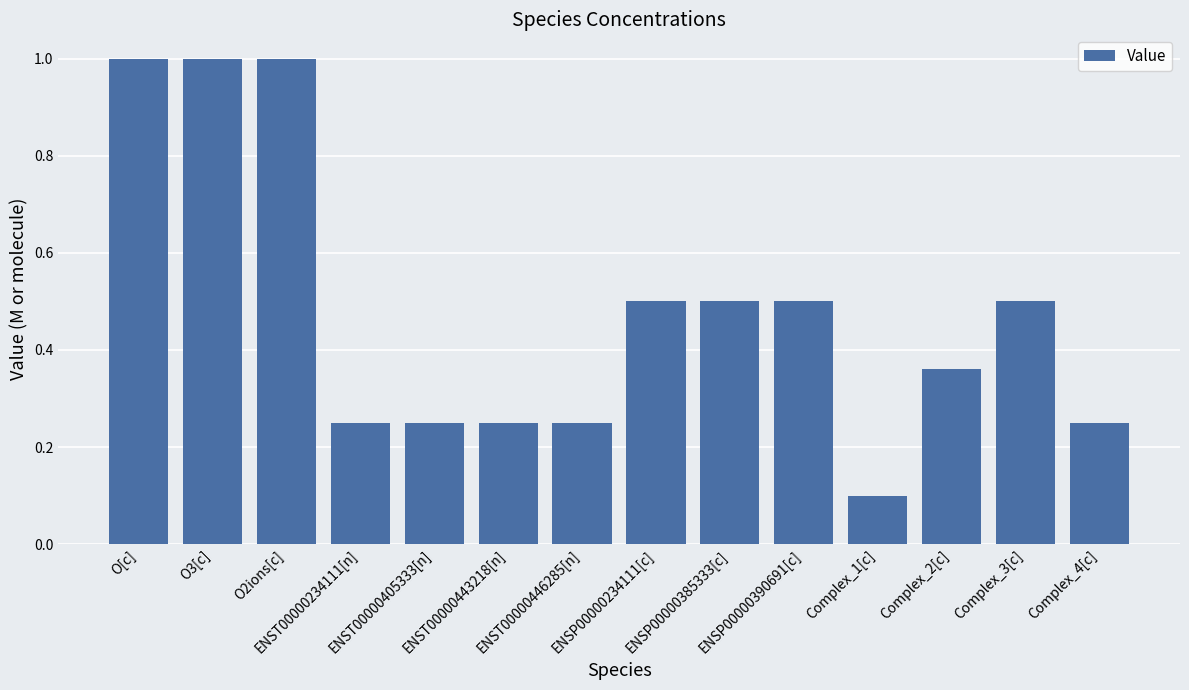

Is it true that the value at ENSP00000234111[c] is 0.5?

True